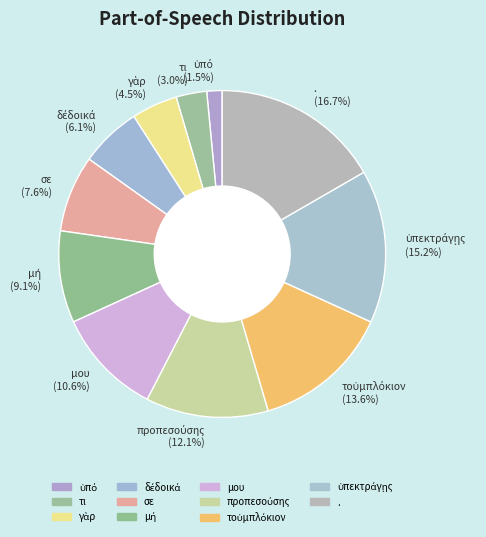

Does τι (3.0%) account for over 50% of the chart?

No